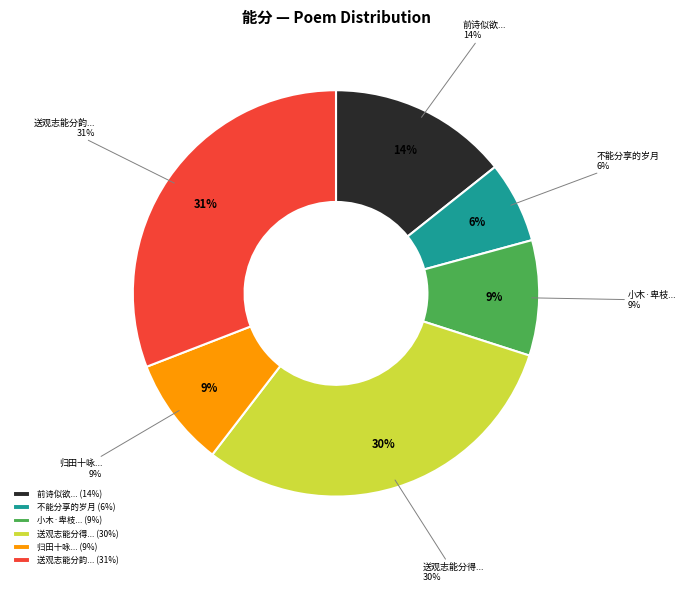

Does 小木·卑枝已能分好月 represent more than half of the total?

No